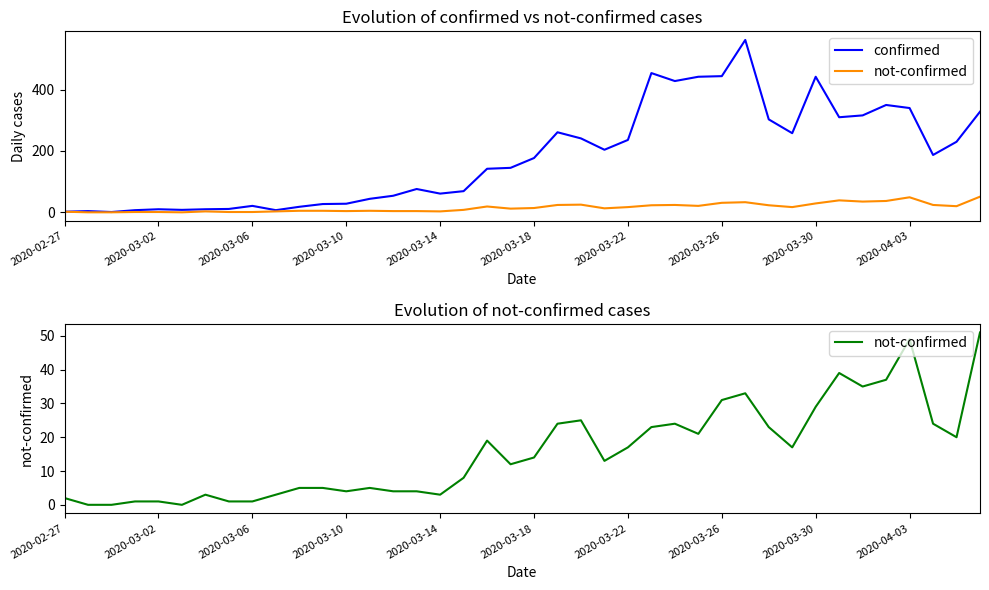

In not-confirmed, how many points are lower than both neighbors (excluding endpoints)?

9